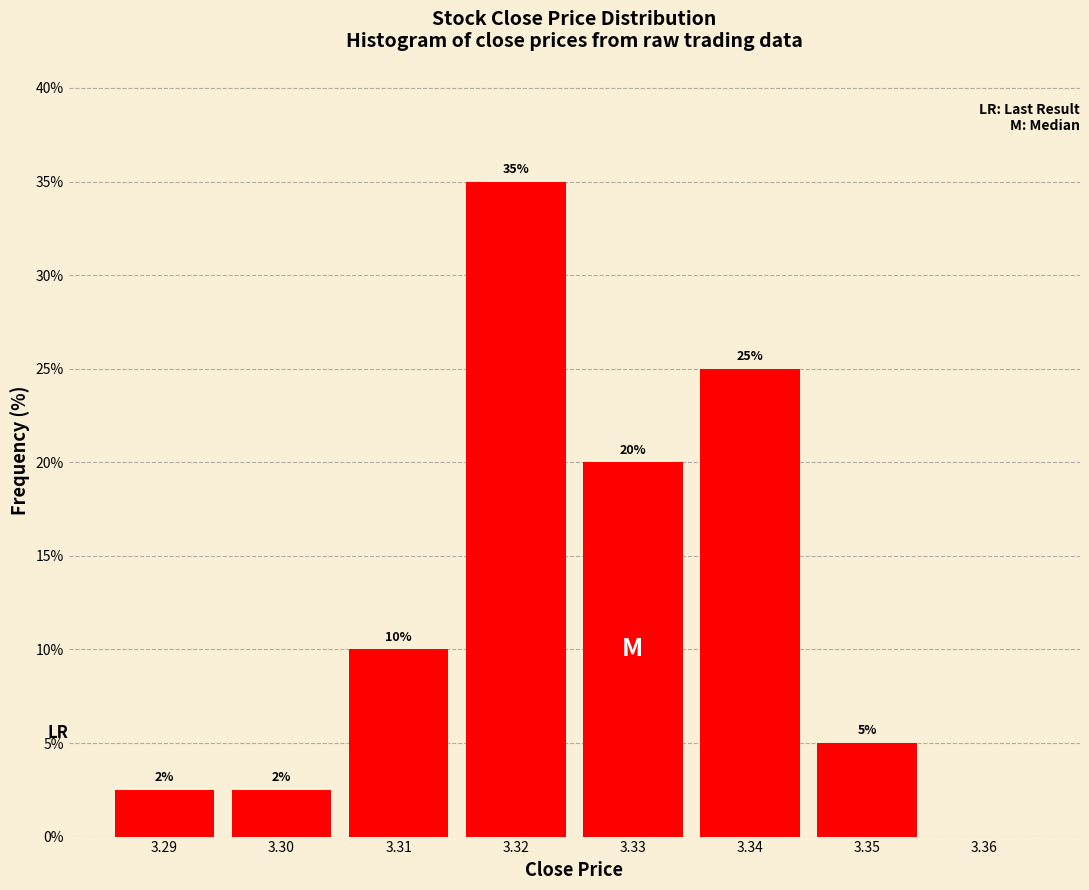

Over which range of the x-axis is the bar tallest?

3.315 to 3.325